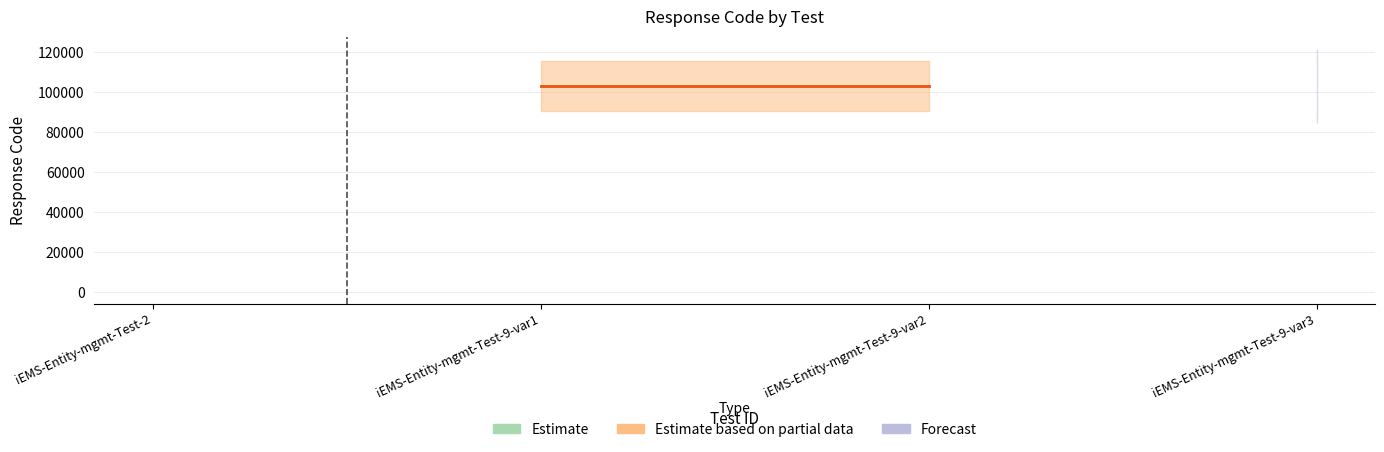

True or false: rspStatus and rspCode cross at least once.

False